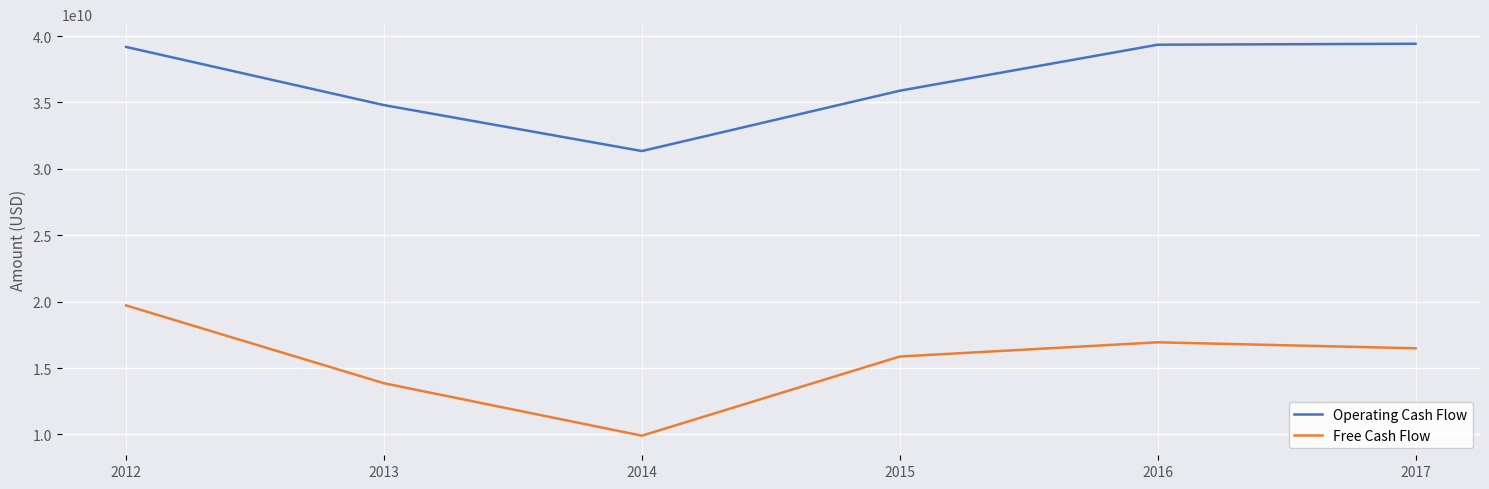

What value does the Operating Cash Flow series have at 2013, to the nearest 100?

34796000000